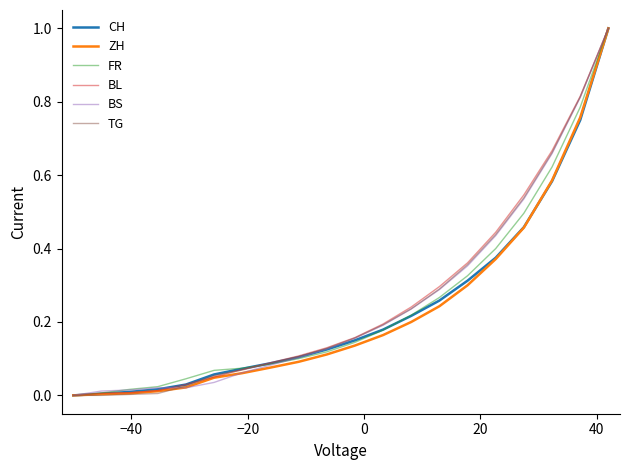

What is the highest value of the TG series?

1.0